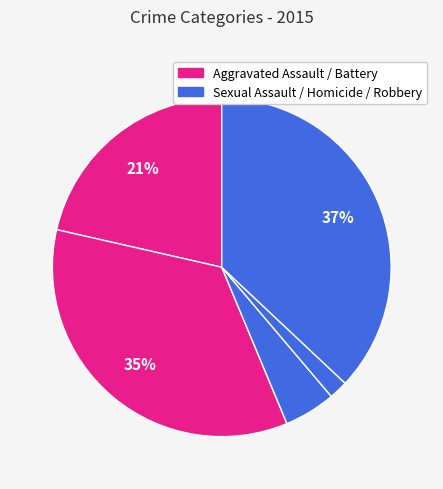

Count the number of slices in the pie.

5